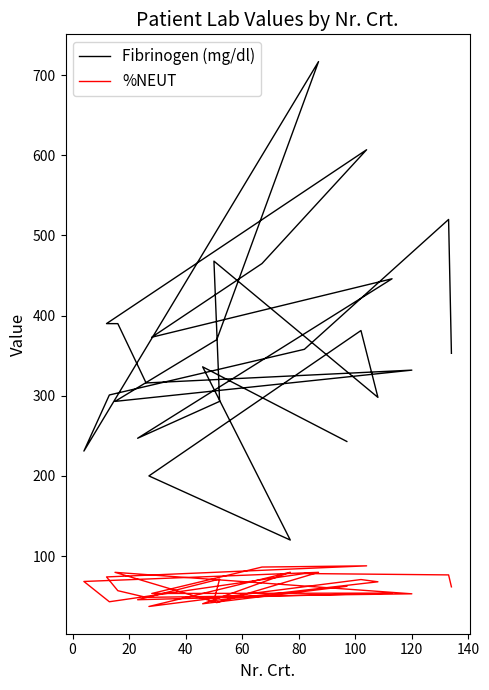

Does the chart display data point markers on the line(s)?

No